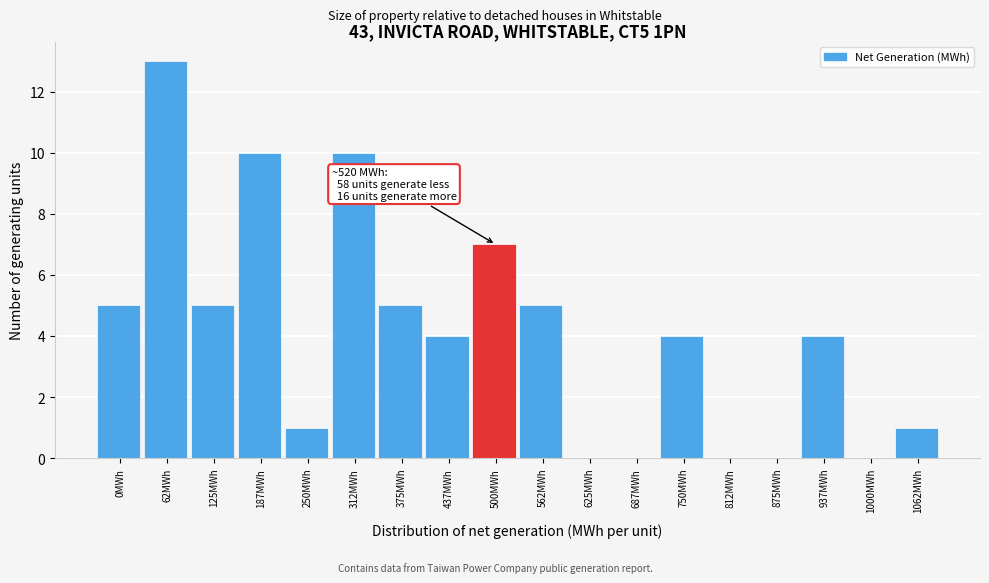

Reading right to left, list all the values displayed in this chart.

1062MWh=1	1000MWh=0	937MWh=4	875MWh=0	812MWh=0	750MWh=4	687MWh=0	625MWh=0	562MWh=5	500MWh=7	437MWh=4	375MWh=5	312MWh=10	250MWh=1	187MWh=10	125MWh=5	62MWh=13	0MWh=5